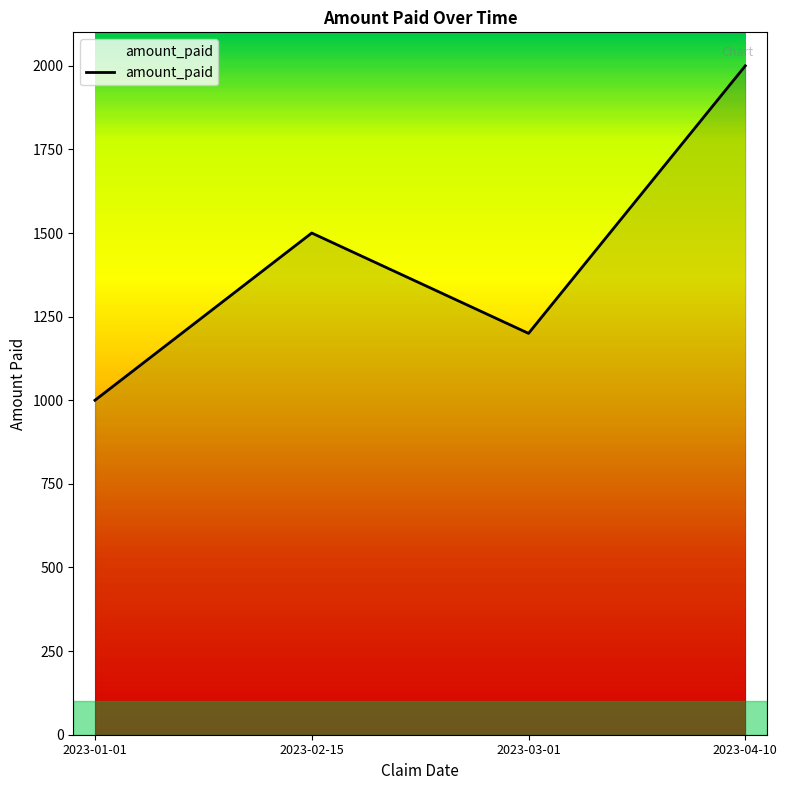

Rank the categories by value from highest to lowest.

2023-04-10, 2023-02-15, 2023-03-01, 2023-01-01